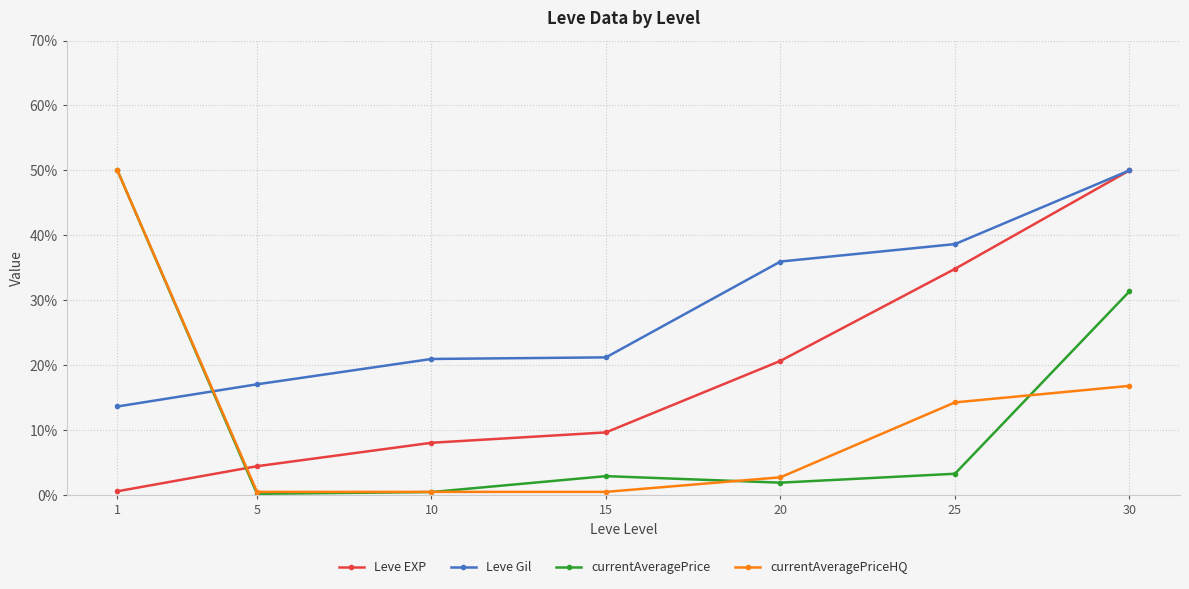

True or false: currentAveragePrice has more than 2 interior local peaks.

False